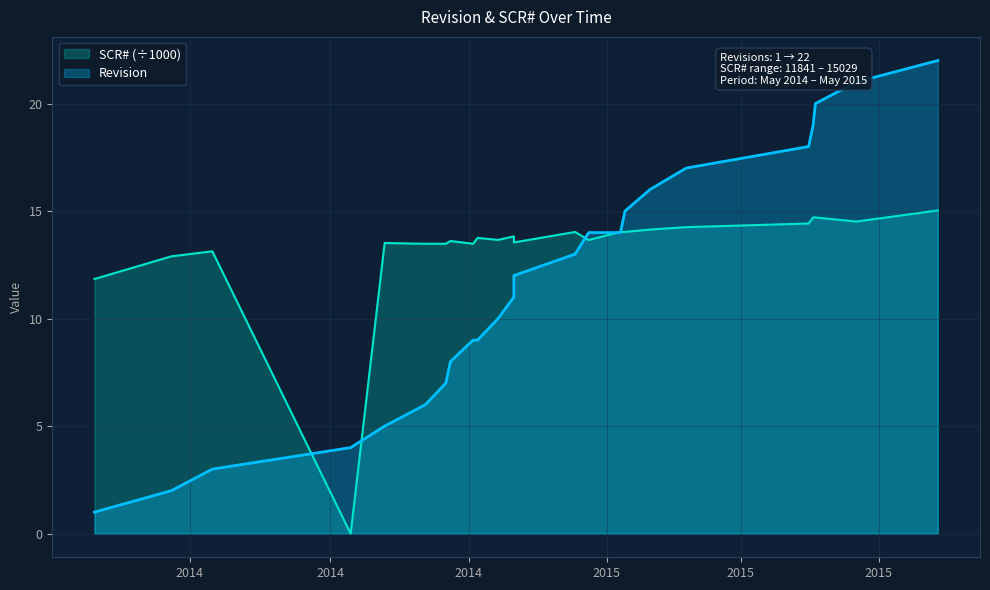

Rank the series by their maximum value, from lowest to highest.

SCR#, Revision